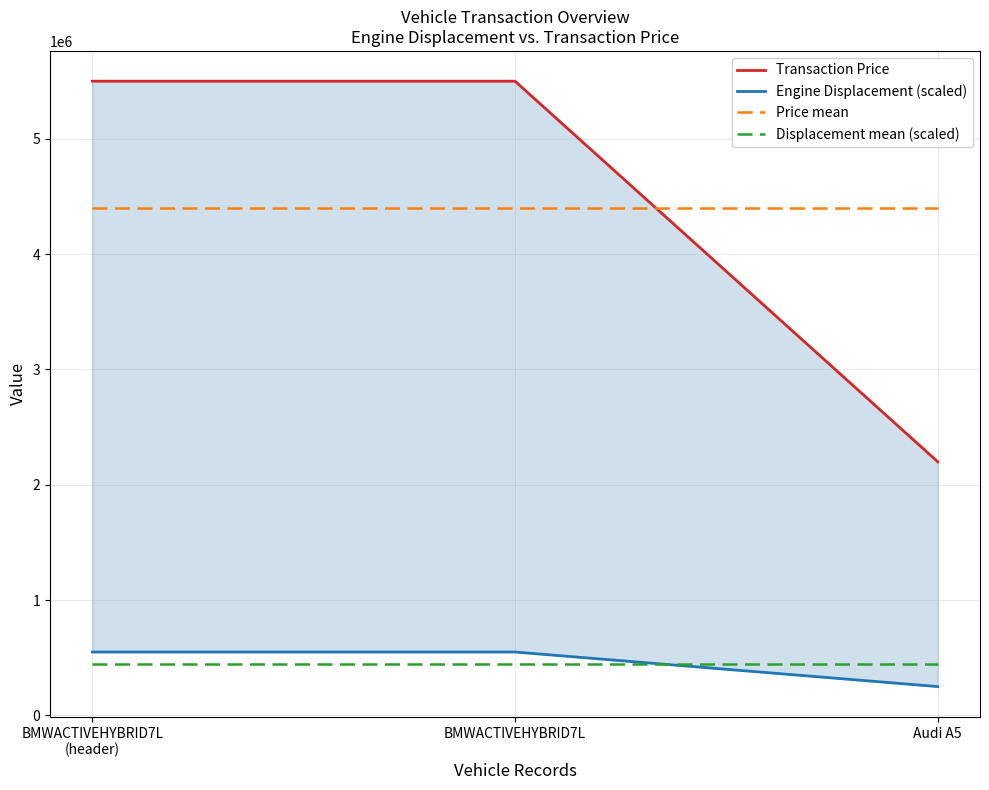

At how many categories does at least one series exceed 2800866?

3